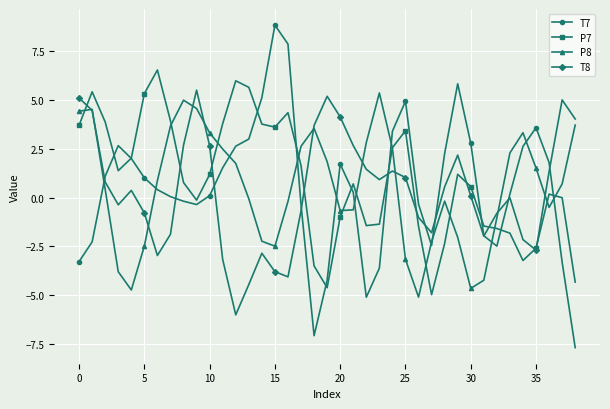

What are all the series names shown in the legend?

T7, P7, P8, T8